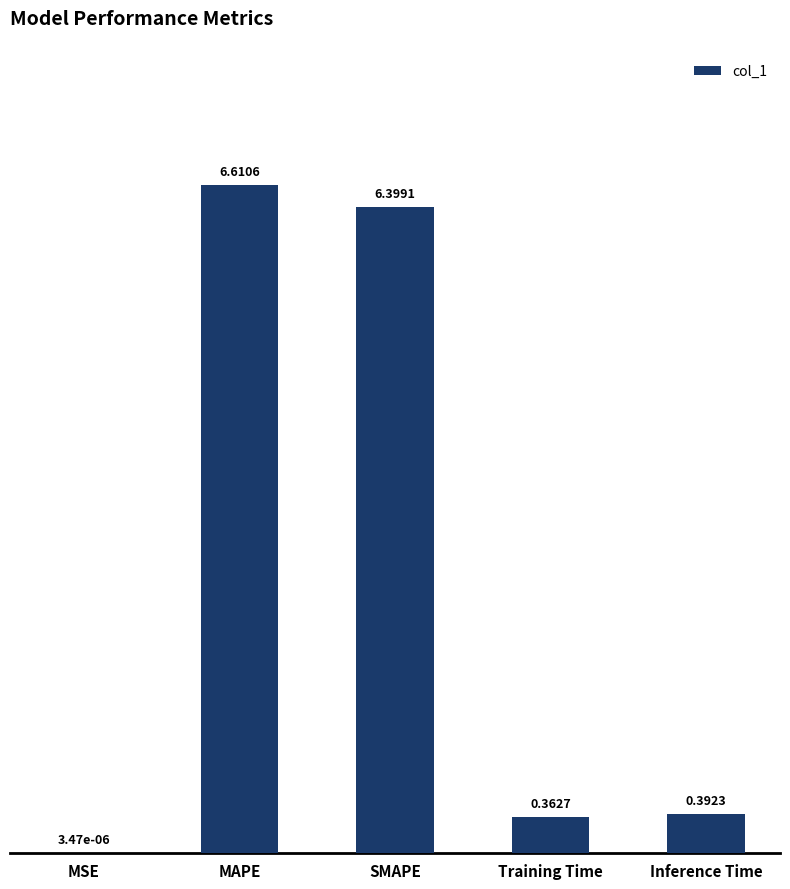

What is the greatest value displayed?

6.6